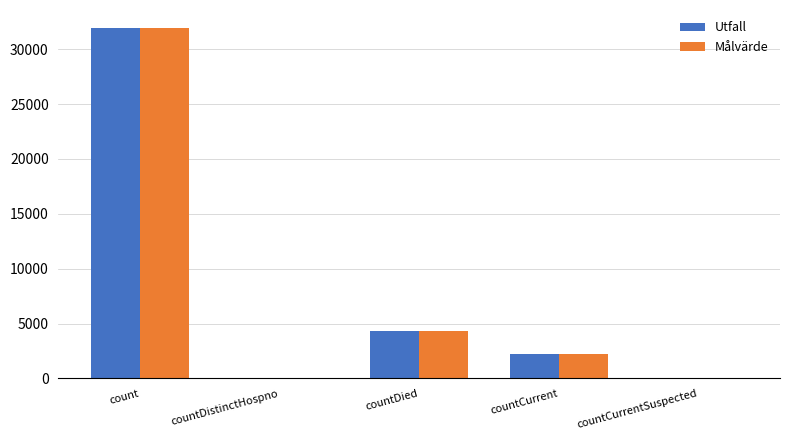

Is it true that Målvärde equals -10204 at countDistinctHospno?

False